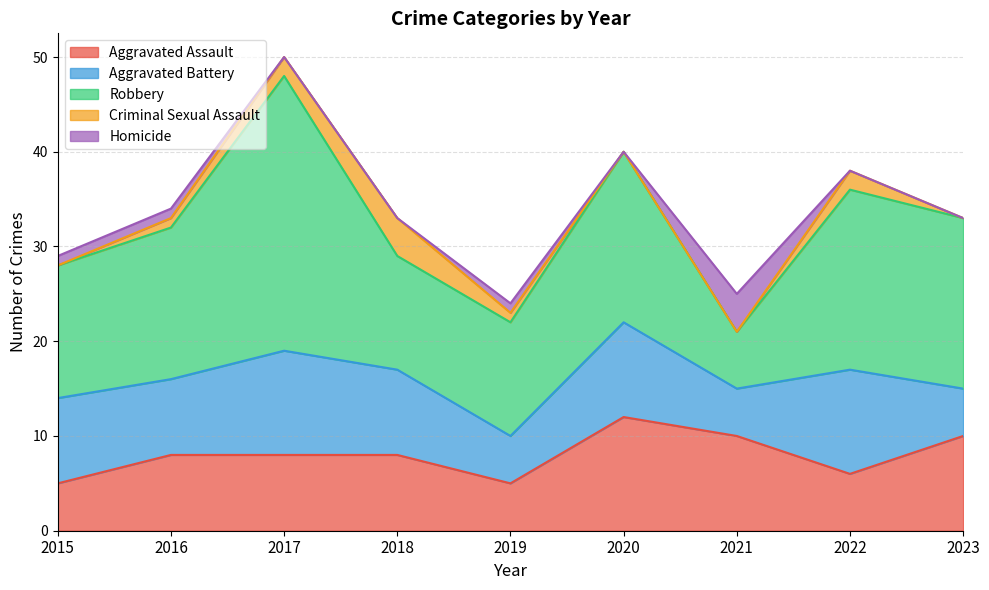

How many intersections are there between Criminal Sexual Assault and Homicide?

1